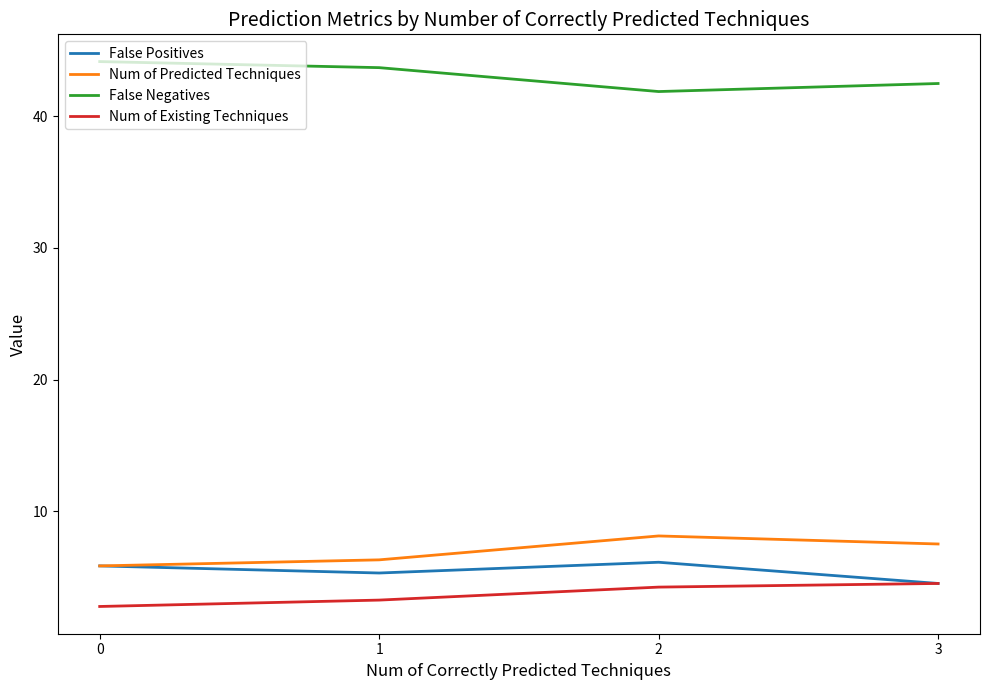

True or false: Num of Predicted Techniques has a value of 6.3 at 1.

True